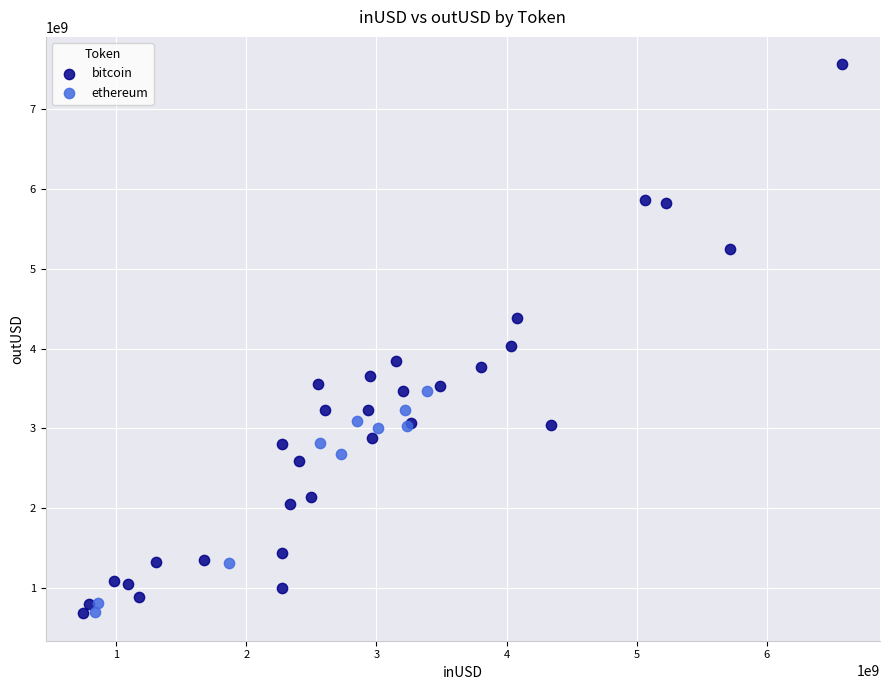

What are all the series names shown in the legend?

bitcoin, ethereum